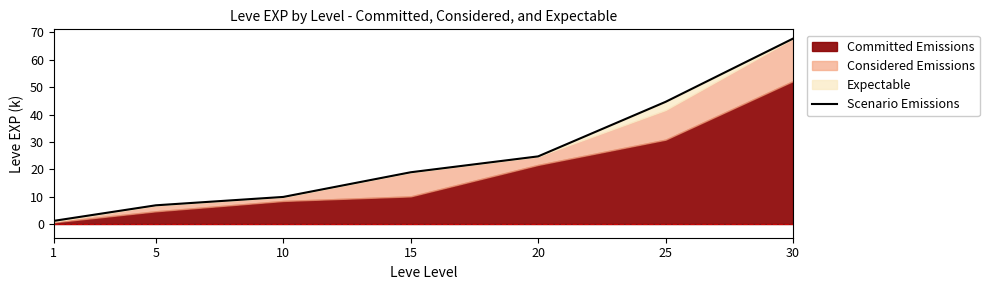

List the labels in order of value, largest first.

30, 25, 20, 15, 10, 5, 1